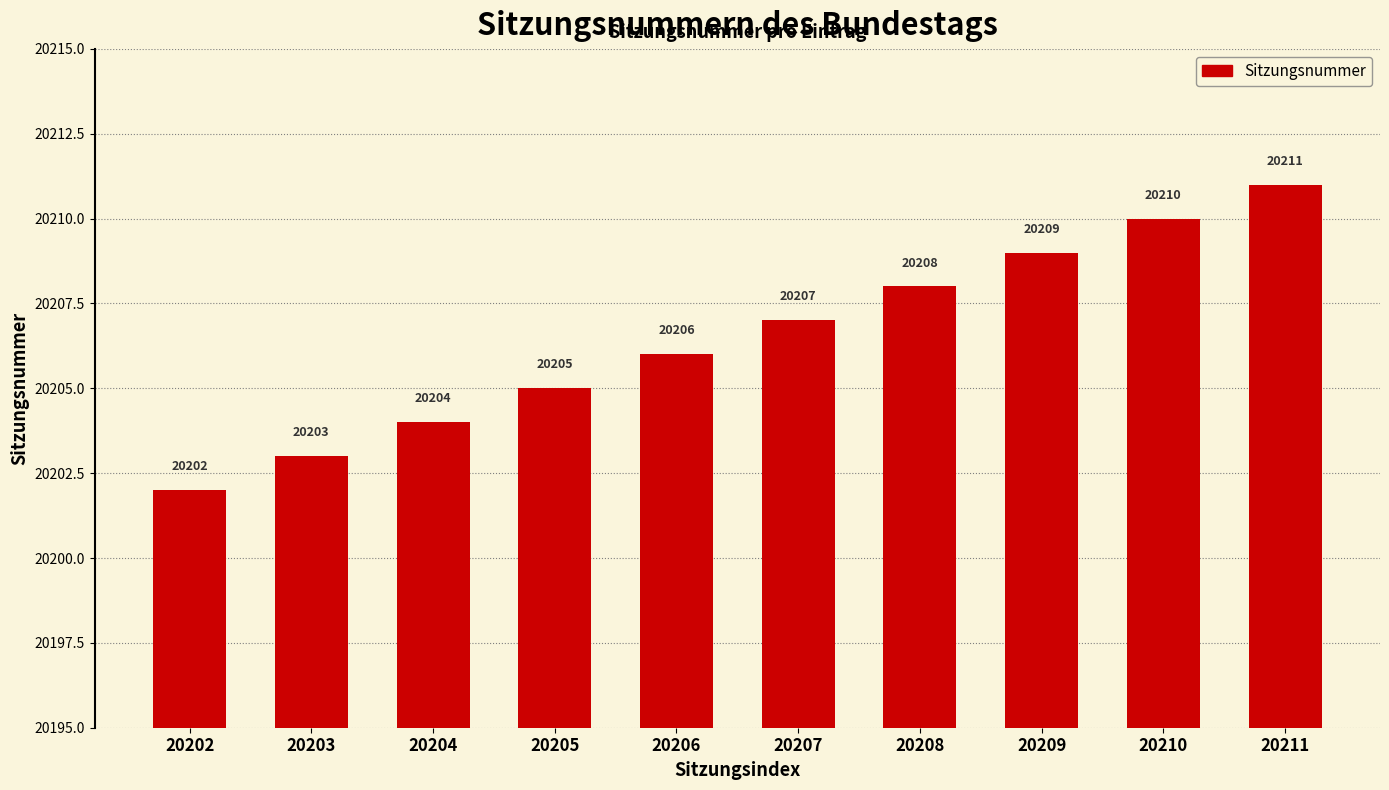

What is the greatest value displayed?

20211